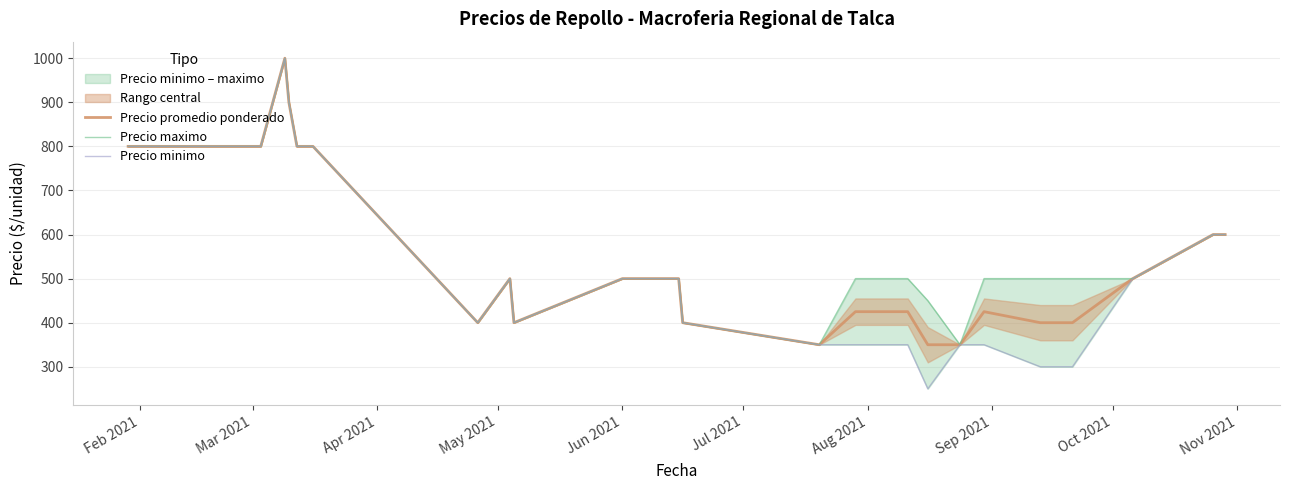

How many lines are shown in the chart?

3